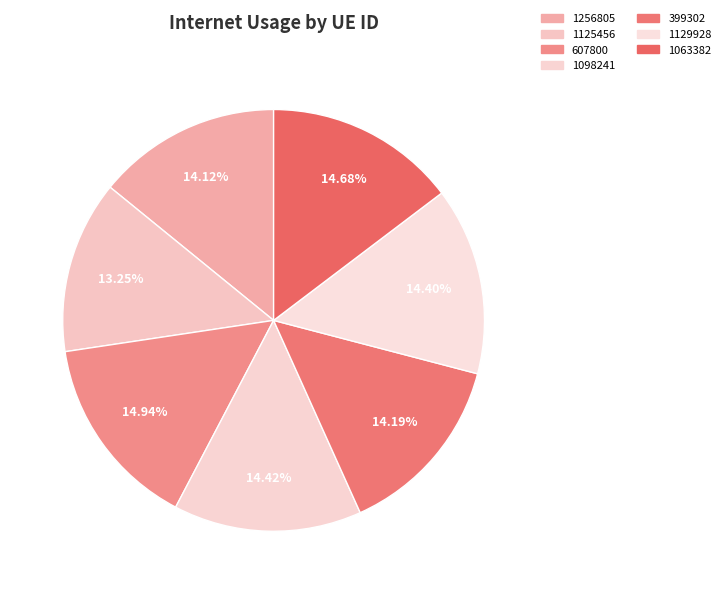

Is it true that 1098241 is 7% of the pie?

False